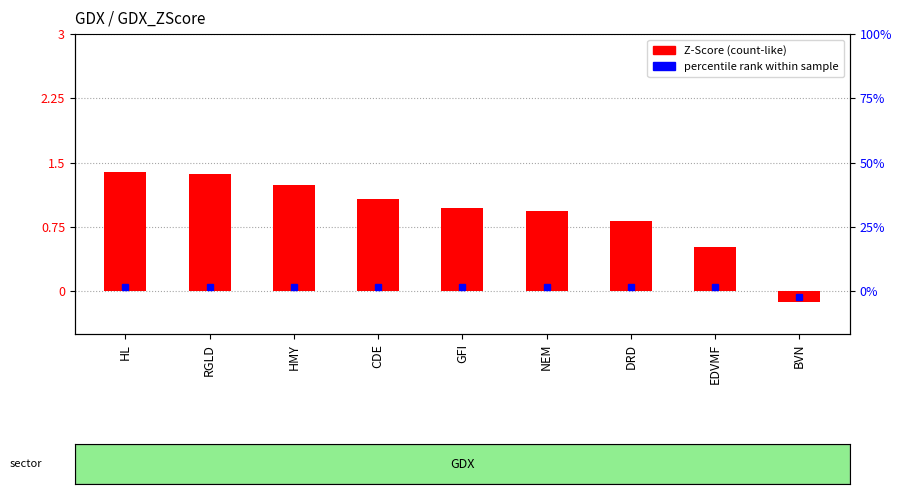

What is the value of the 8th bar from the left?

0.5